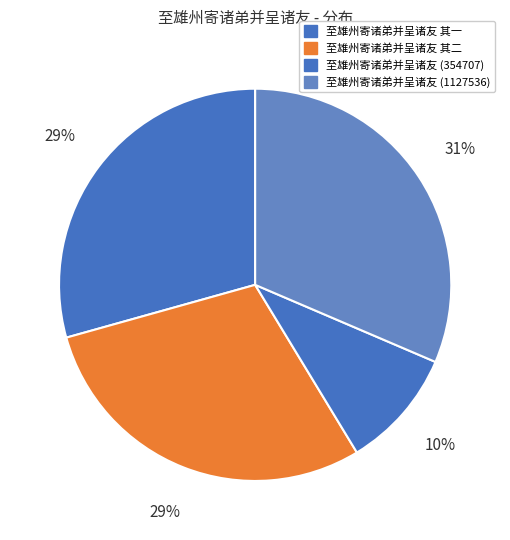

Count the number of slices in the pie.

4